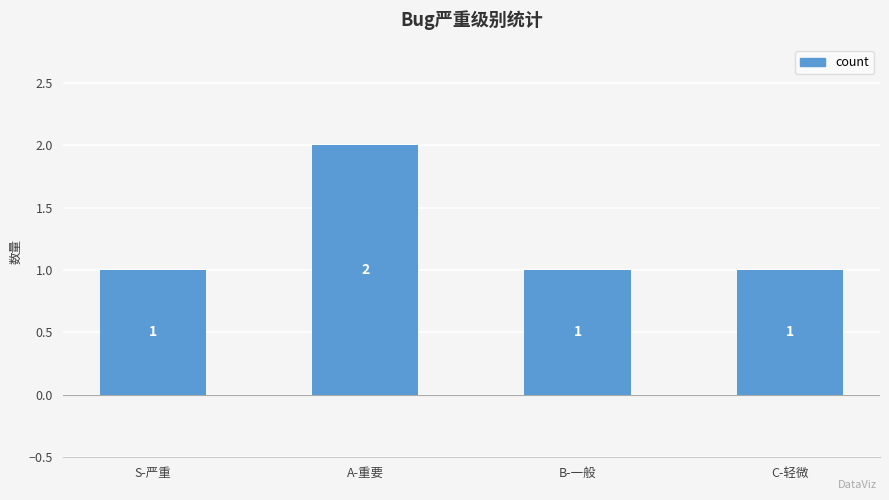

What is the label of the 4th bar from the right?

S-严重